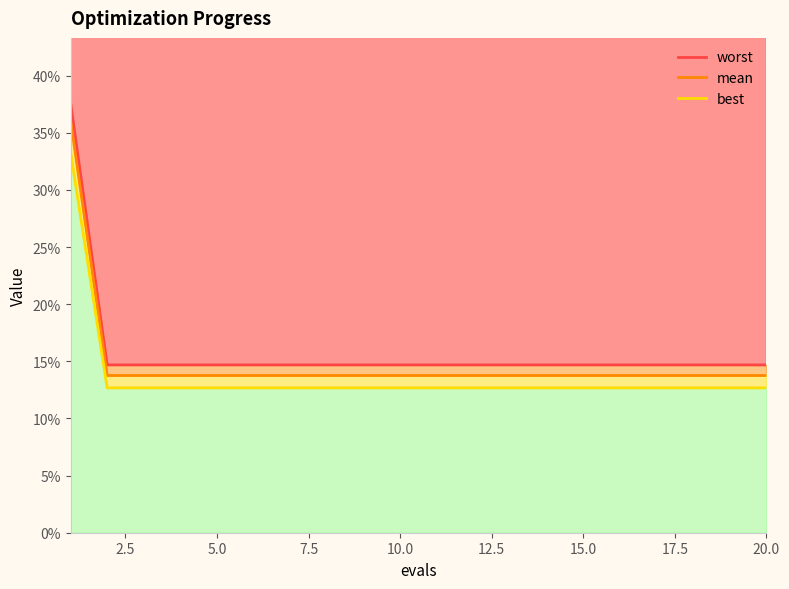

What is the average value of the worst series?

0.2